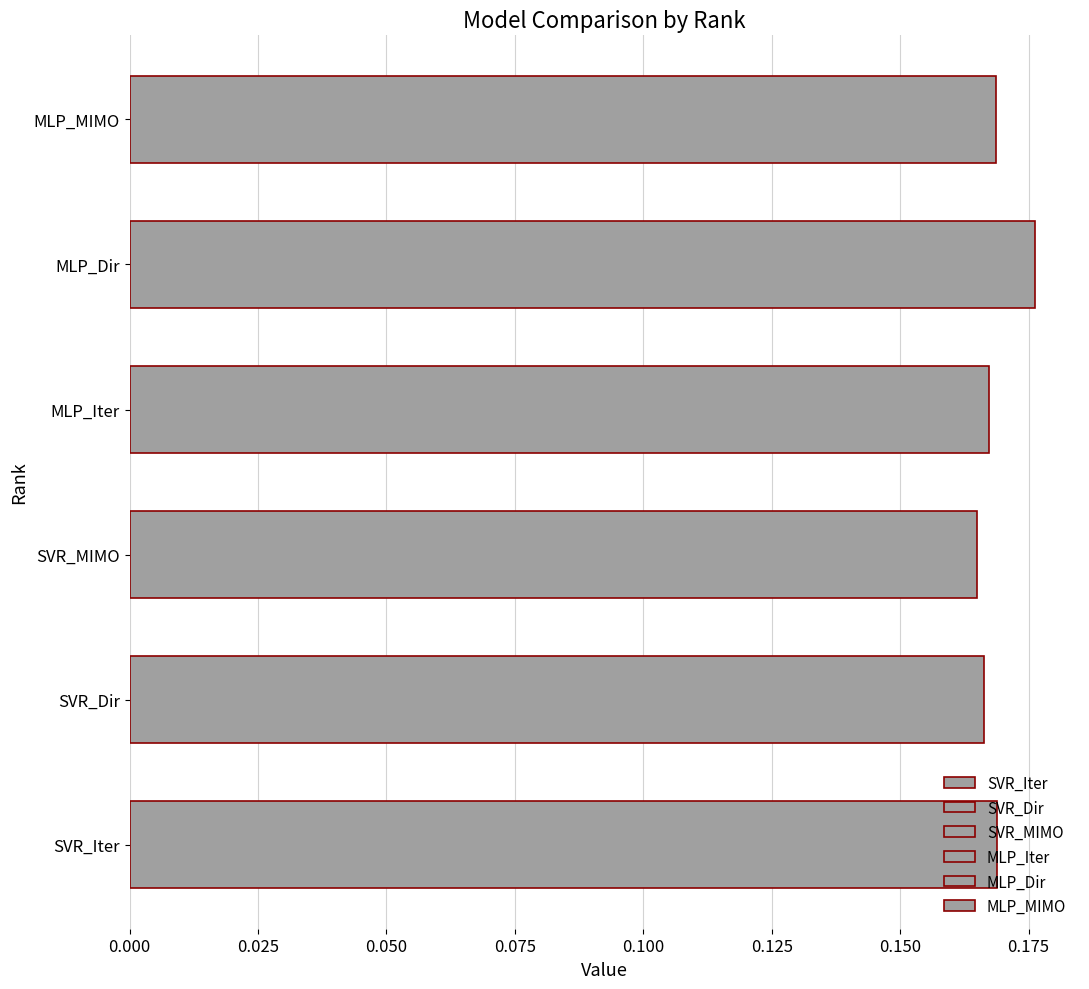

What is the value of the SVR_Dir bar at the 1st from the left?

0.2